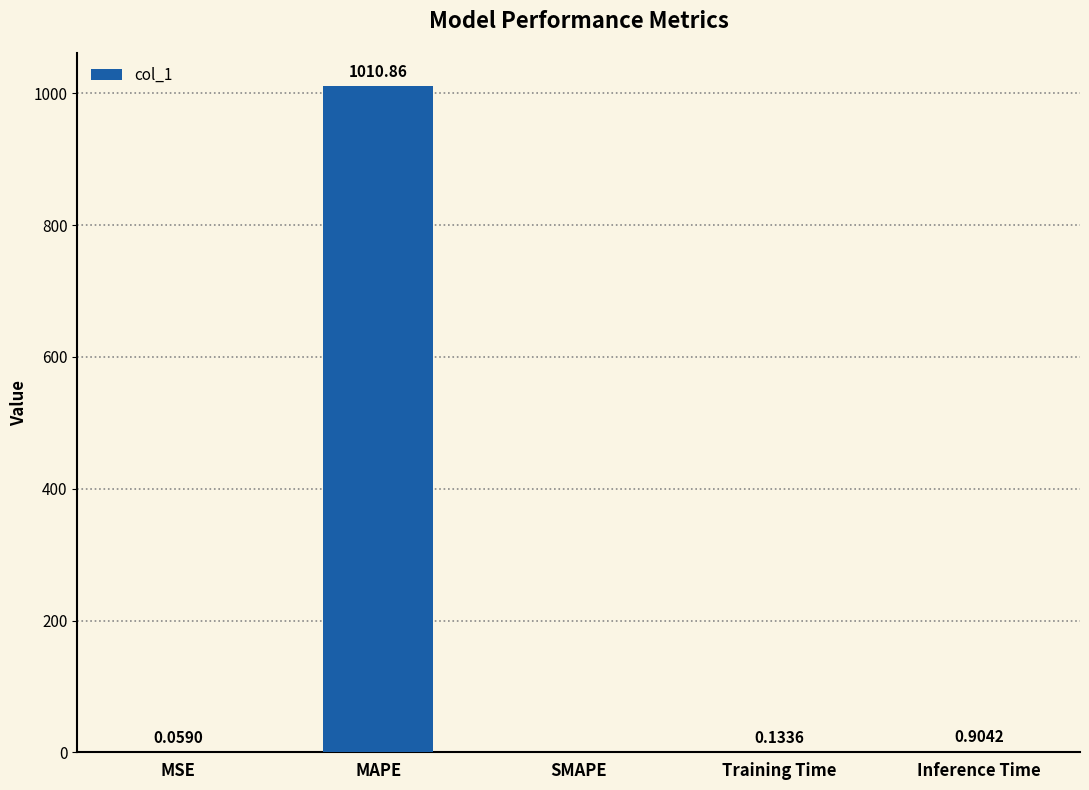

What is the sum of the values at Training Time and MSE?

0.2